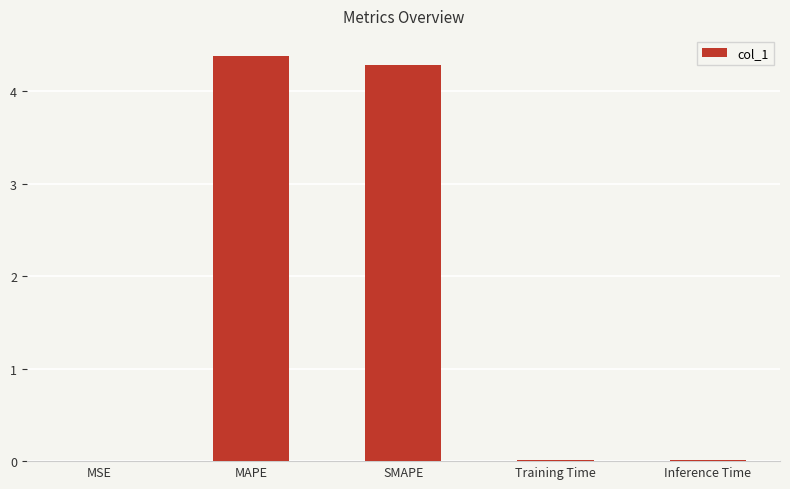

What is the maximum value shown in the chart?

4.4